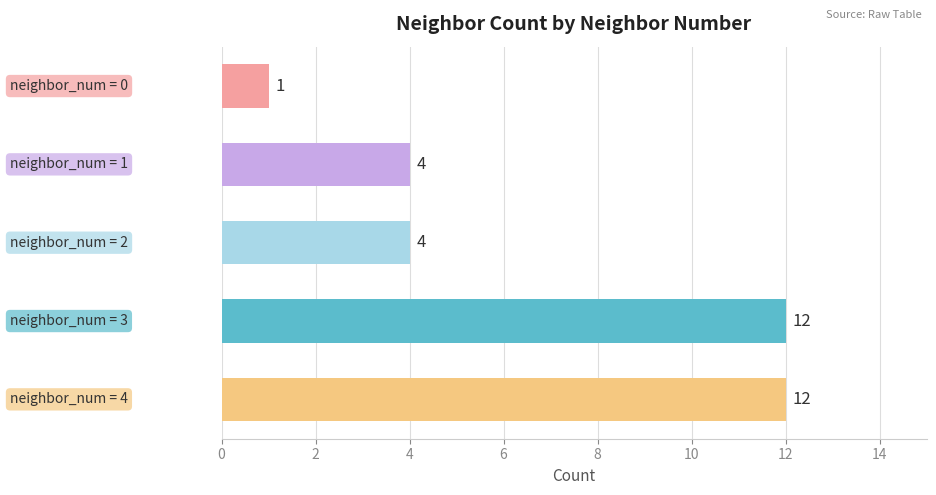

What is the sum of all values?

33